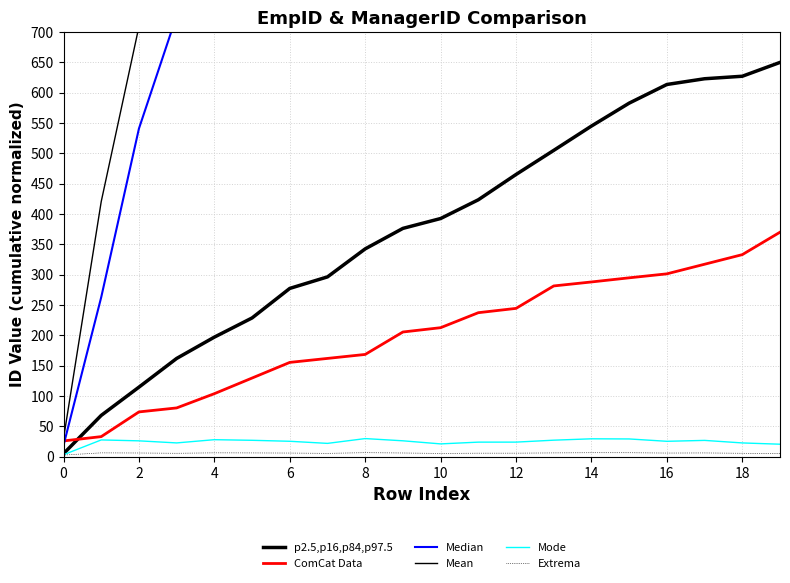

At which label does p2.5,p16,p84,p97.5 reach its peak?

19